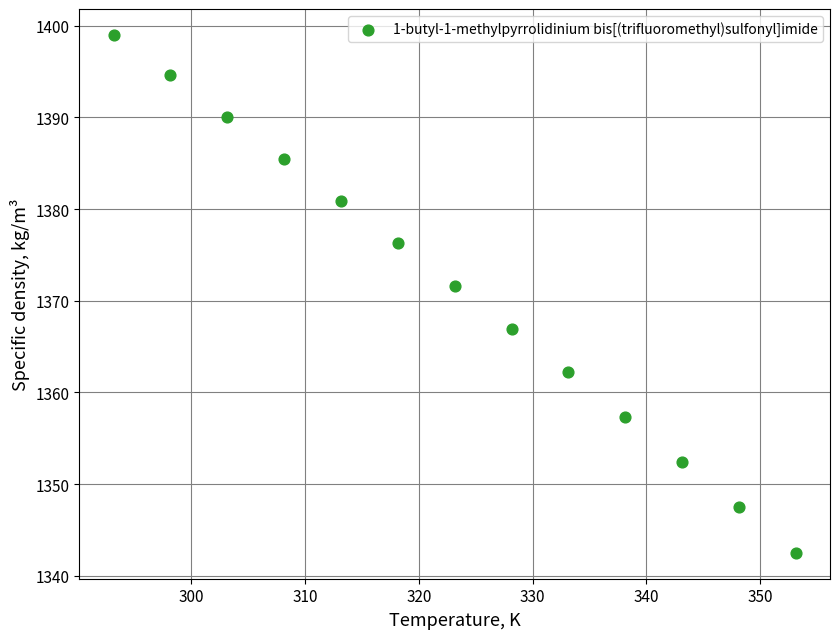

What is the range of Y values (max minus min)?

56.5